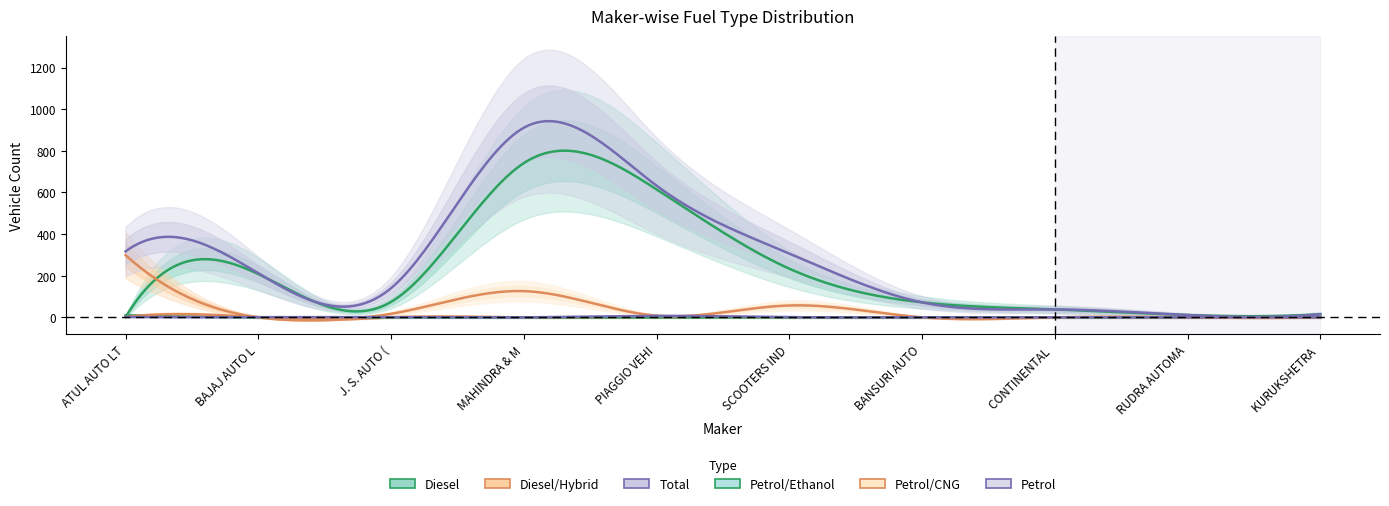

Between BAJAJ AUTO LTD and PIAGGIO VEHICLES PVT LTD, which series saw the biggest shift?

TOTAL